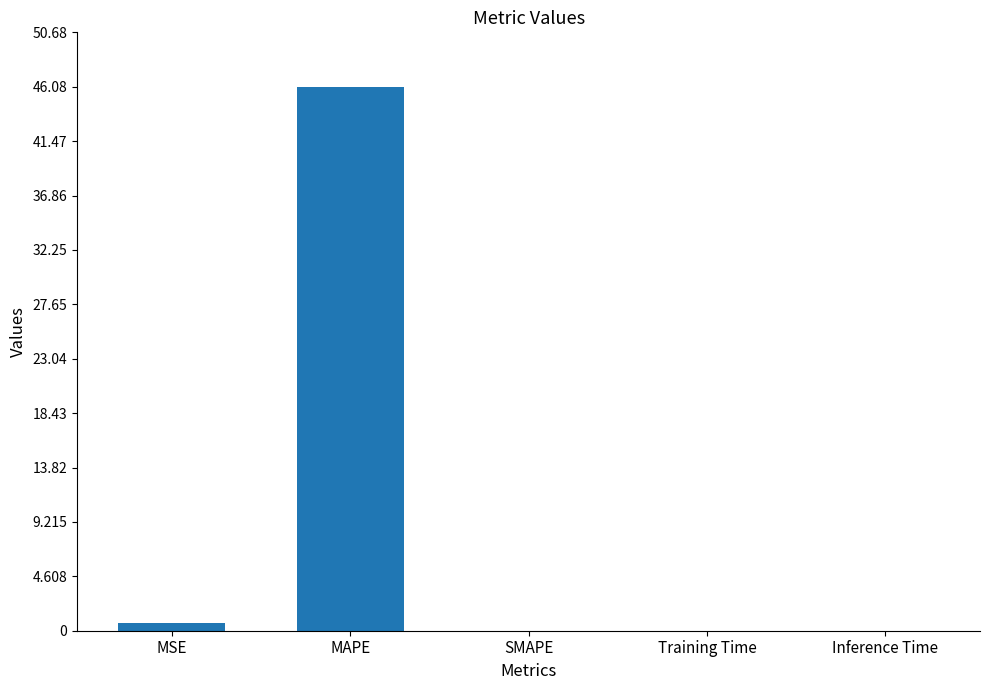

What is the change in value from MAPE to Inference Time?

-46.1